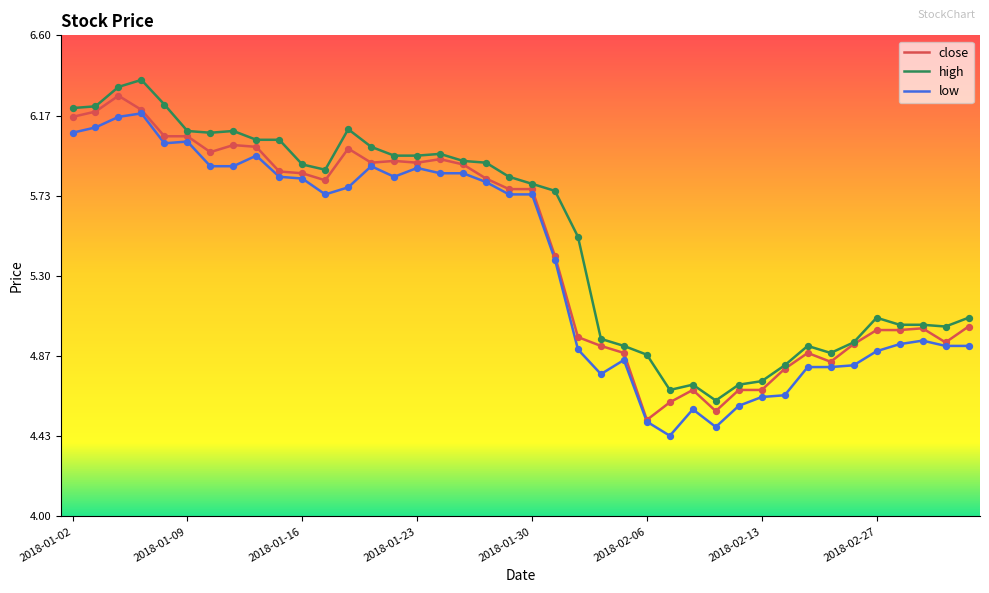

At how many categories does at least one series exceed 5?

28